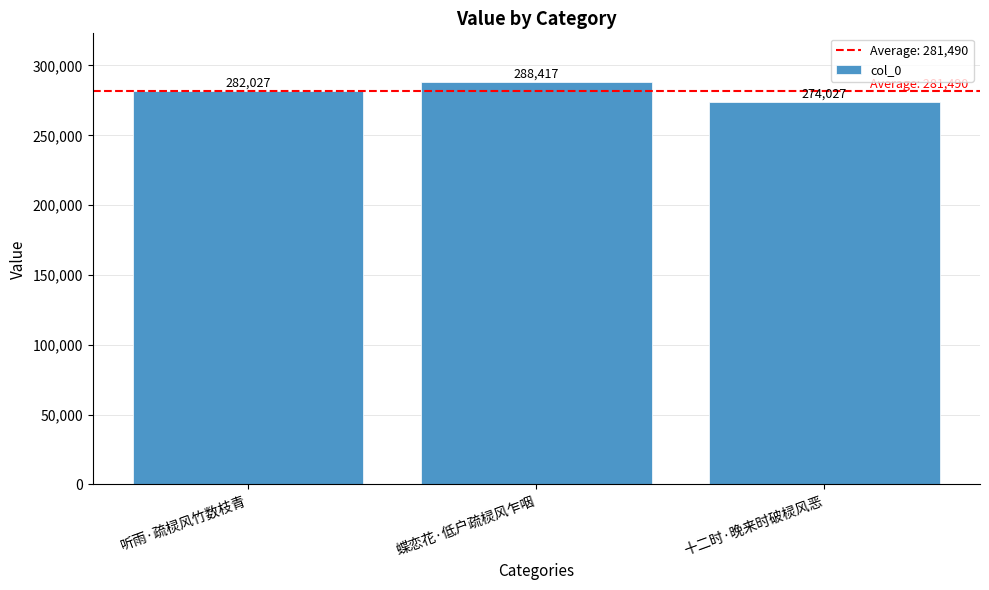

Reading left to right, list all the values displayed in this chart.

282027	288417	274027